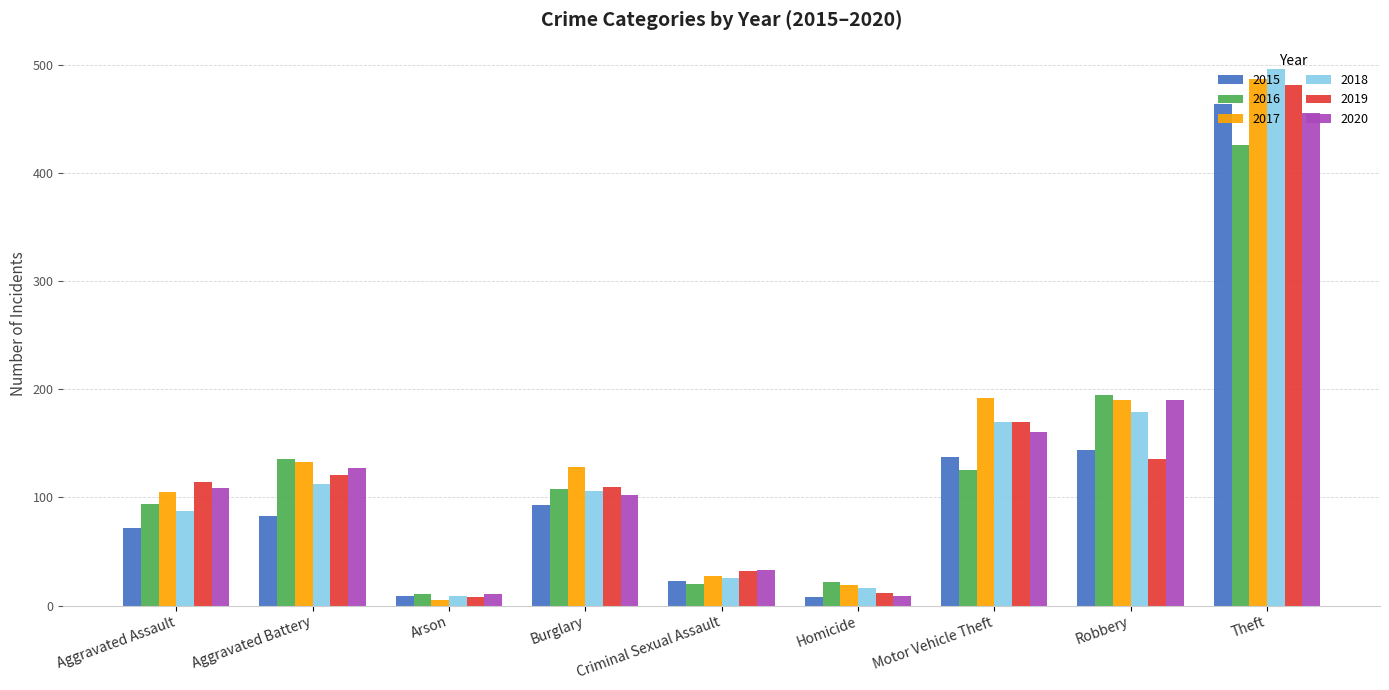

Which series has the largest total across all categories?

2017